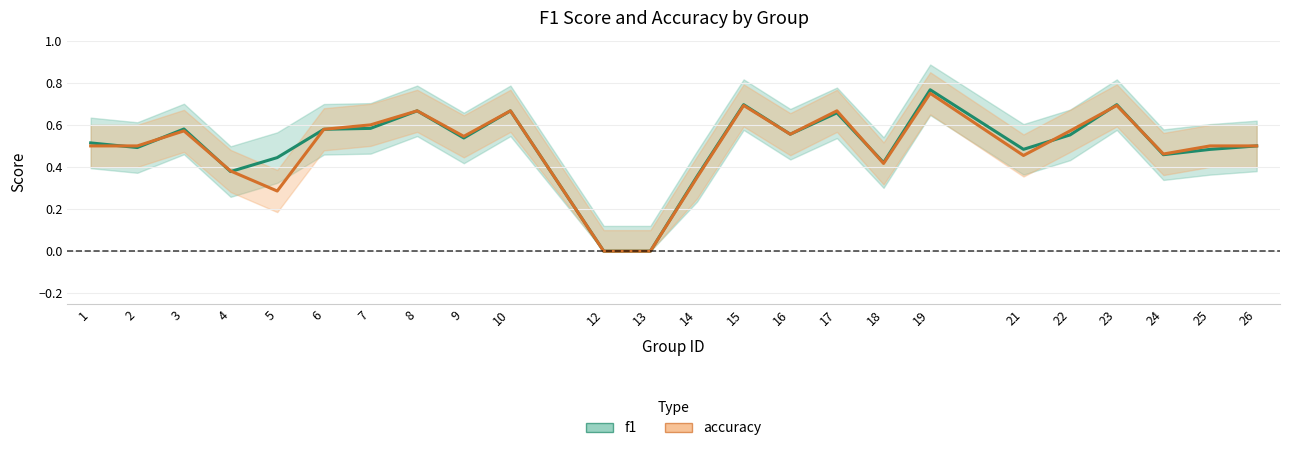

At which category does accuracy reach its first local valley?

5